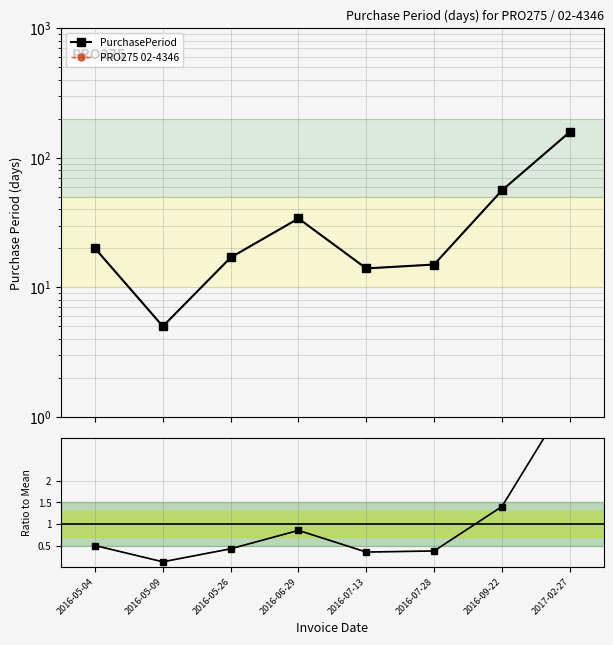

True or false: PRO275 02-4346 and PurchasePeriod cross at least once.

False